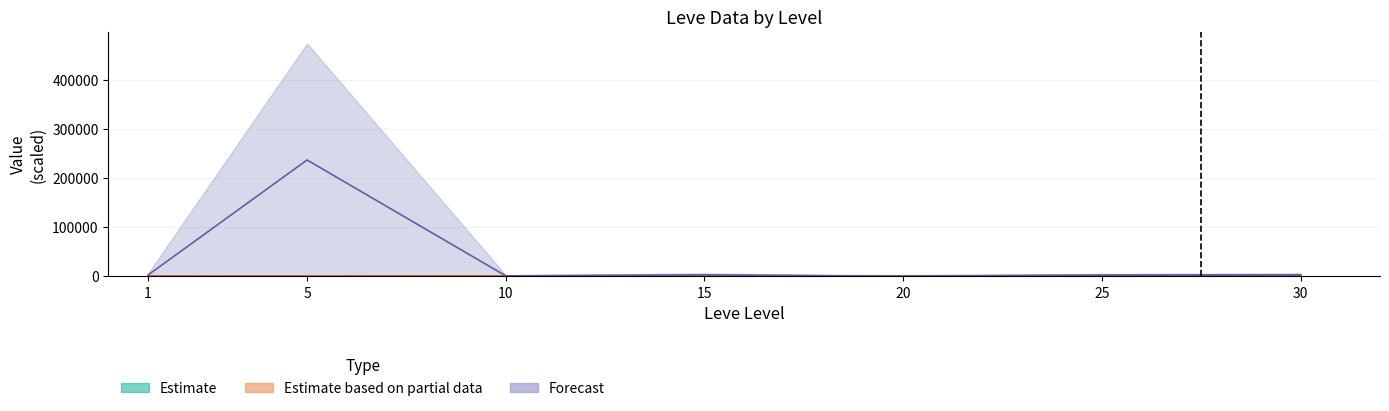

What is the difference between the maximum and second lowest values in the currentAveragePrice high series?

236375.0